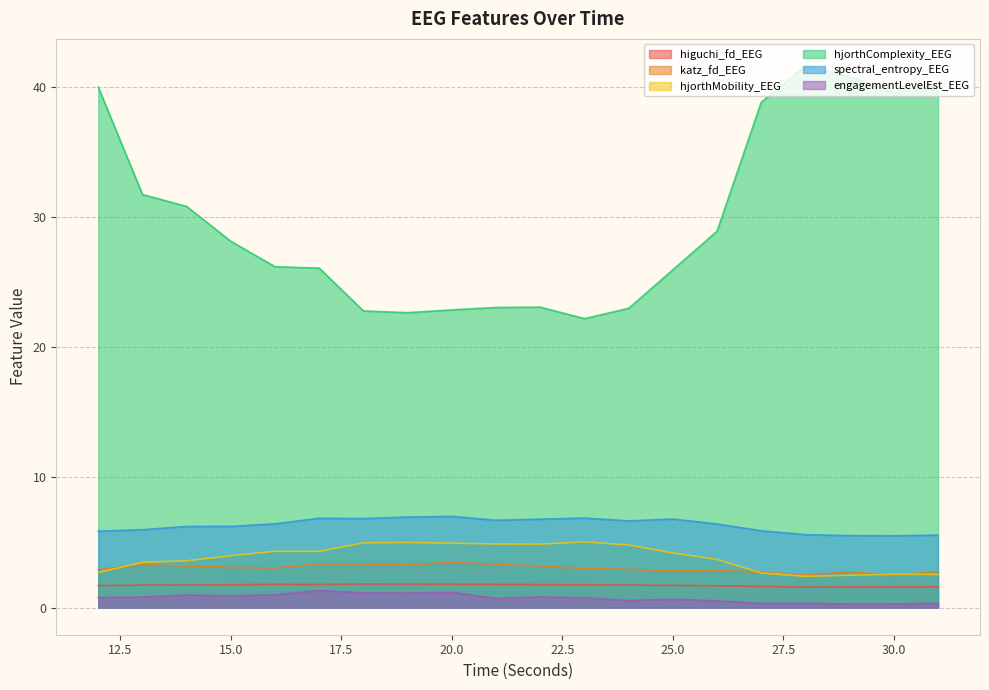

What are all the series names shown in the legend?

higuchi_fd_EEG, katz_fd_EEG, hjorthMobility_EEG, hjorthComplexity_EEG, spectral_entropy_EEG, engagementLevelEst_EEG